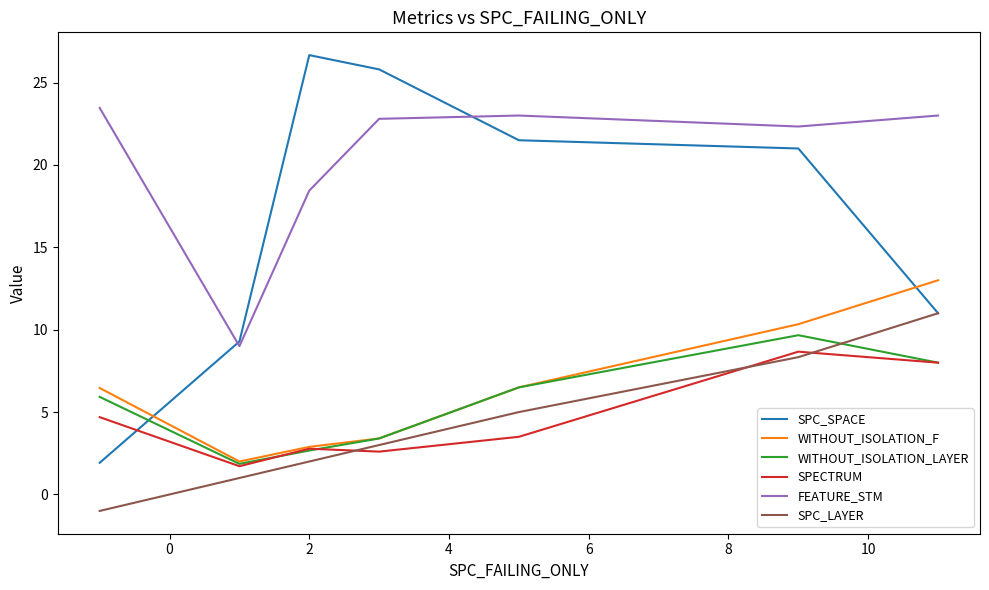

Which series has the largest range (max minus min)?

SPC_SPACE